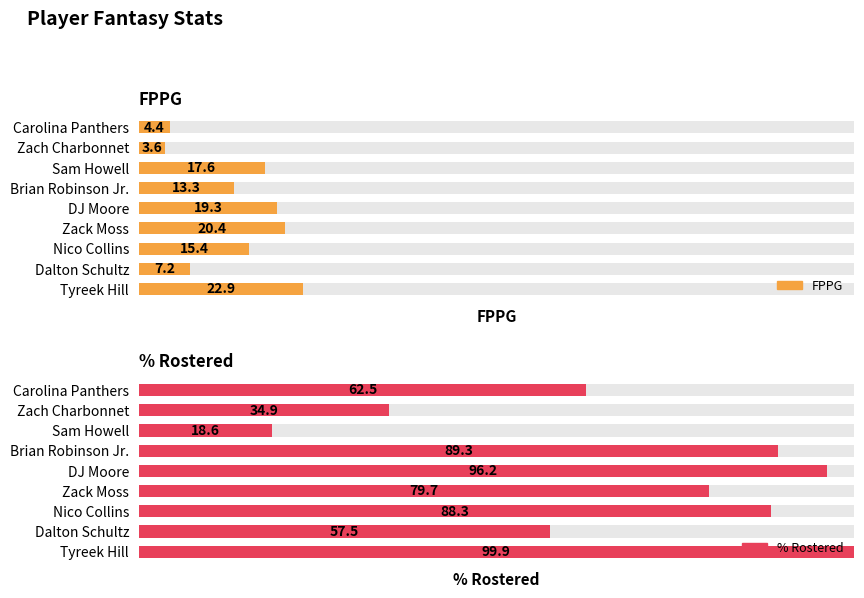

True or false: % Rostered has a value of 13.4 at 1.

False